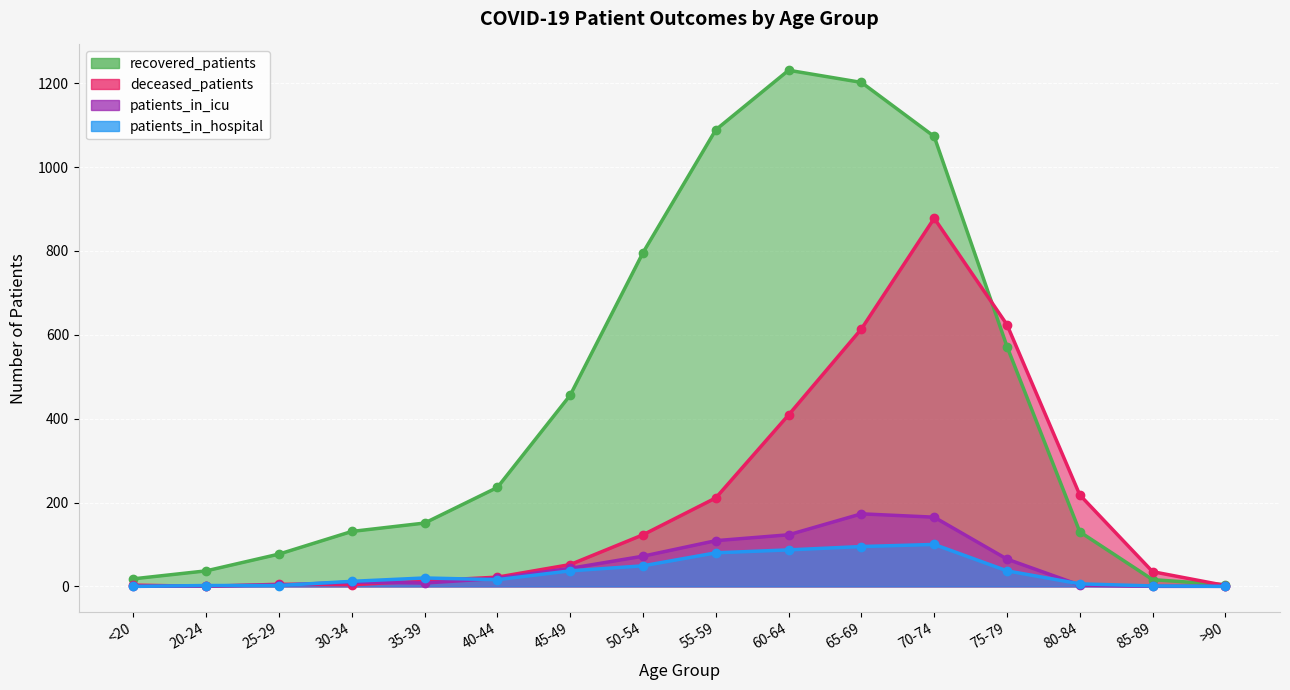

The patients_in_hospital series shows 48 at 75-79. True or false?

False